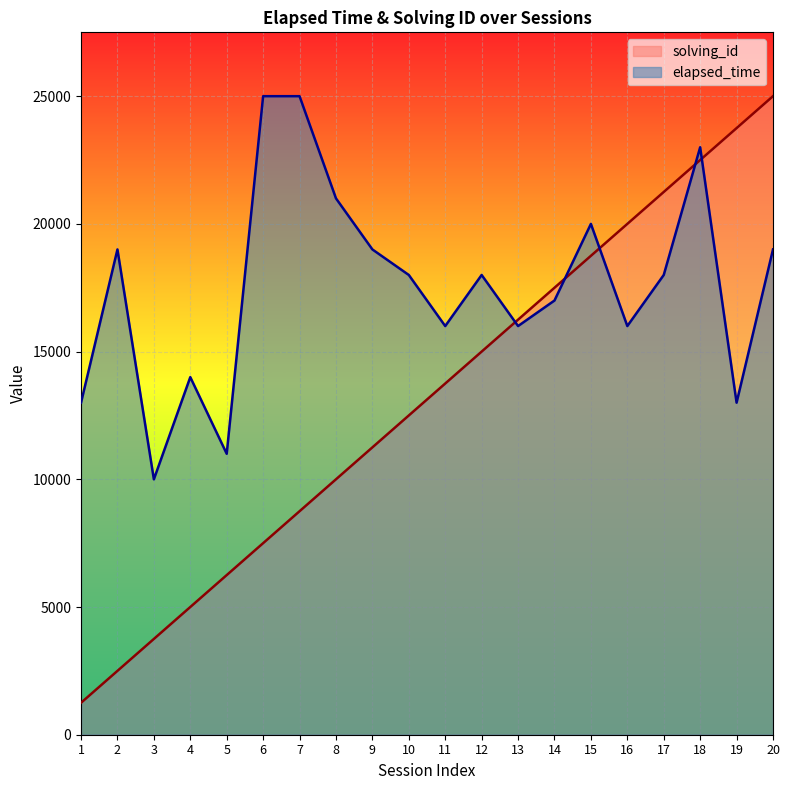

Count the number of data series in this chart.

2